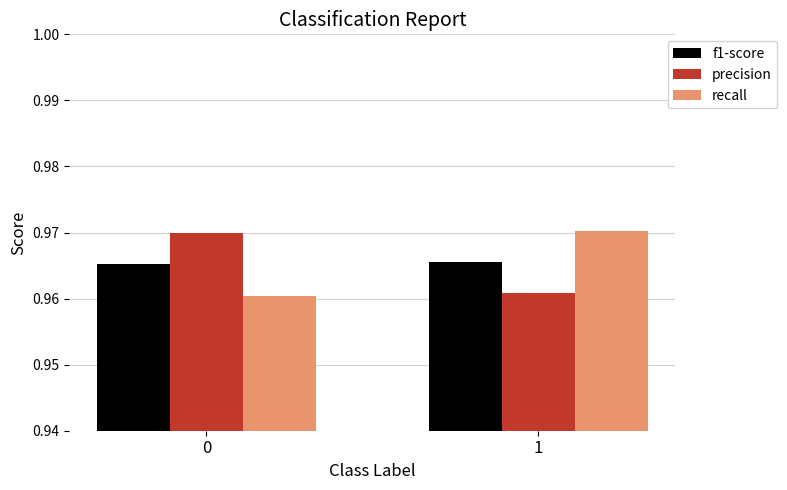

What are all the series names shown in the legend?

f1-score, precision, recall